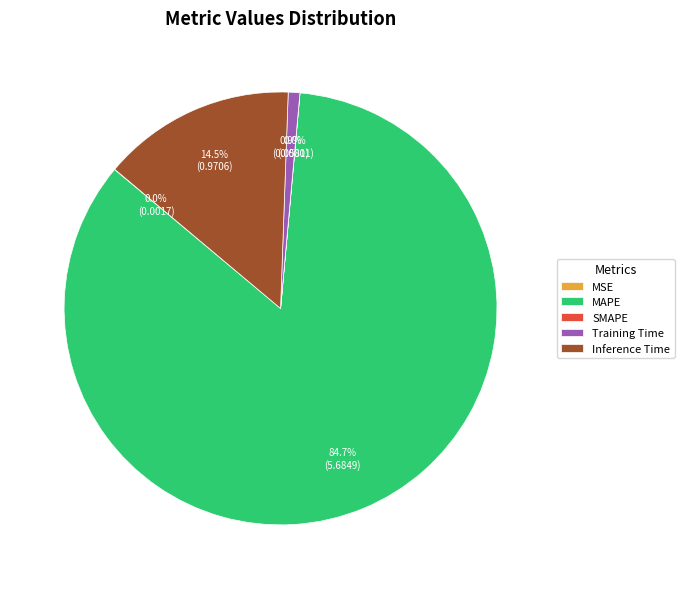

What percentage is NOT represented by Training Time?

99.1%